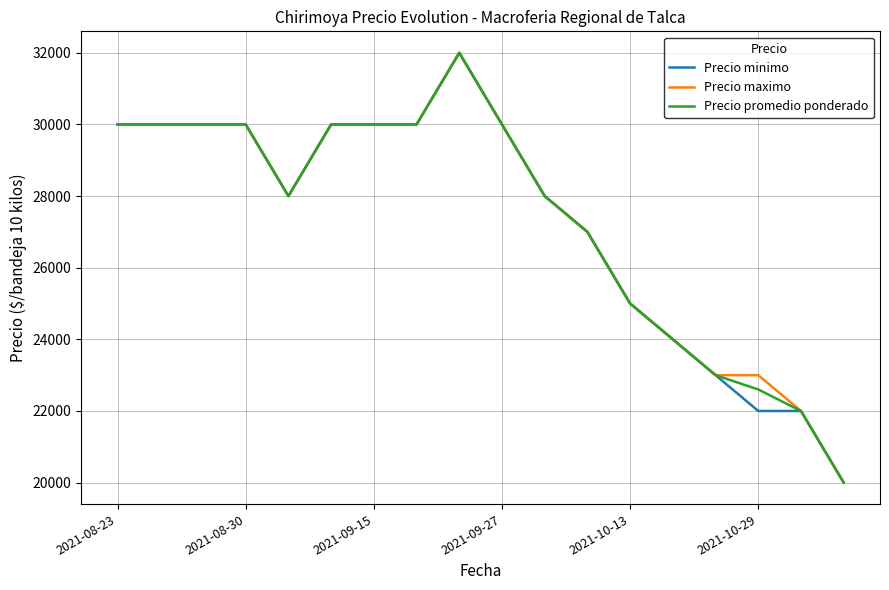

How many distinct data groups are displayed?

3